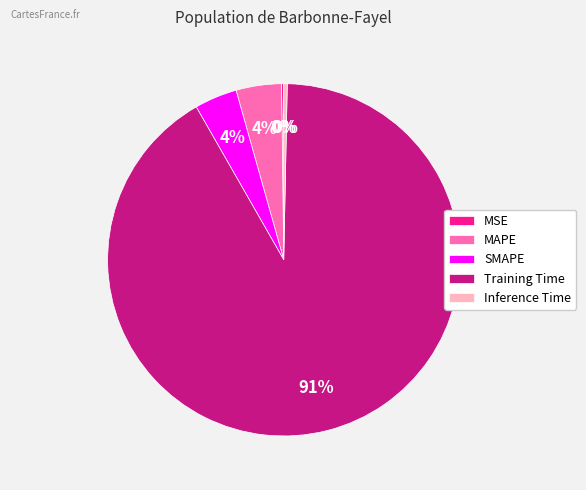

To the nearest percent, what portion does MAPE represent?

4%